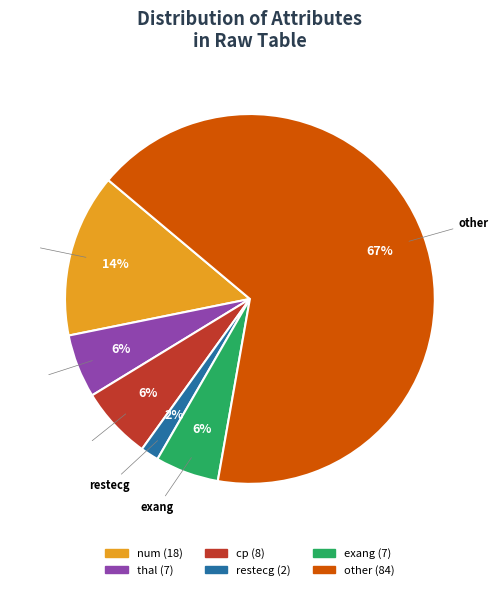

True or false: thal accounts for 6% of the total.

True